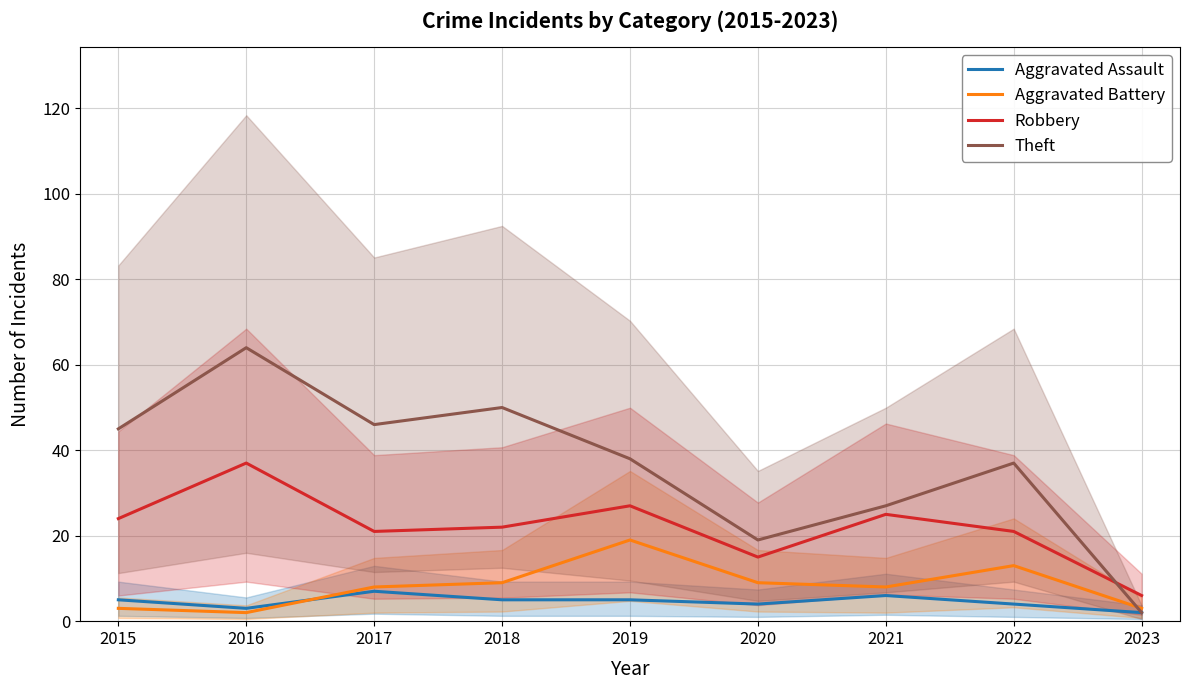

What is the value of the Aggravated Assault point at the 8th from the left?

4